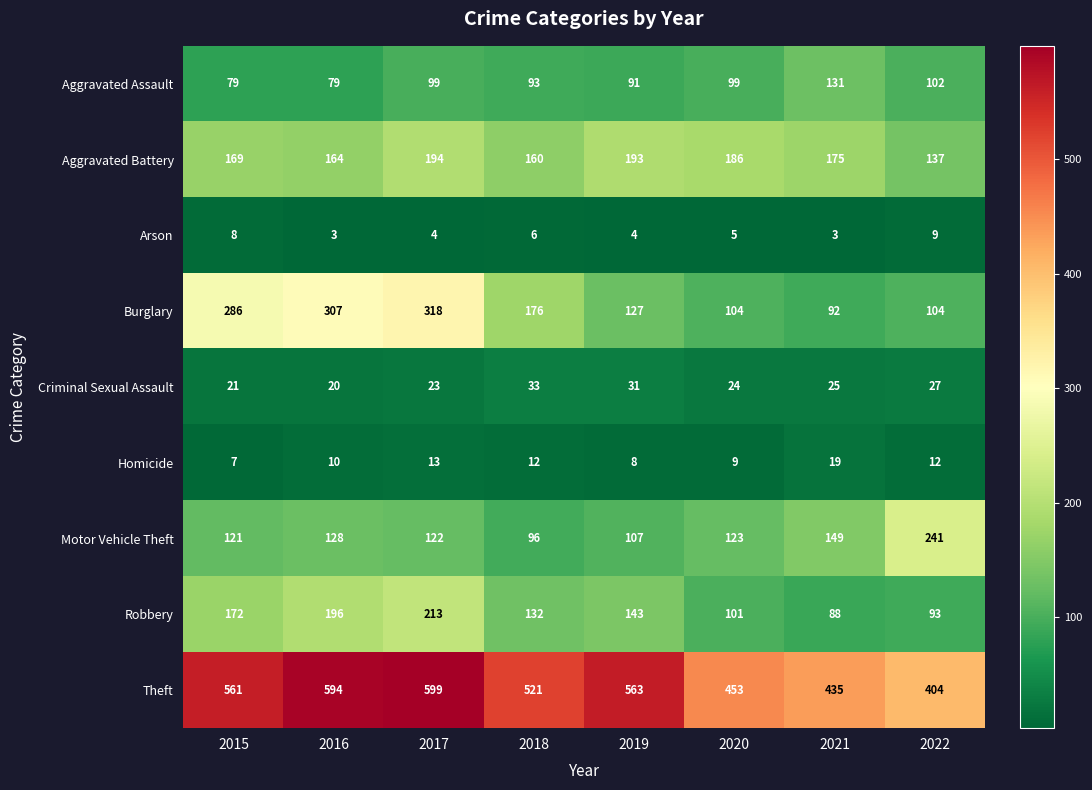

At how many categories does at least one series exceed 57?

8